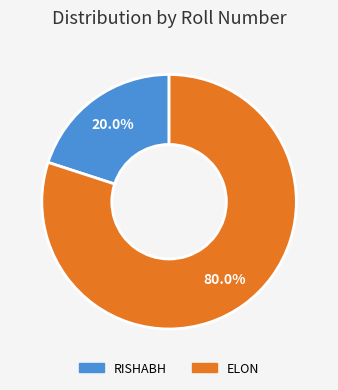

Between ELON and RISHABH, which is larger?

ELON